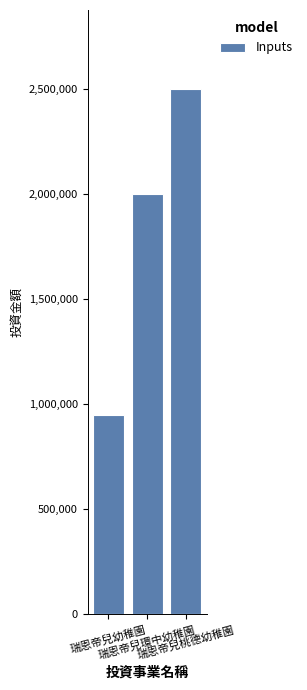

What is the label of the 2nd bar from the right?

瑞恩帝兒環中幼稚園